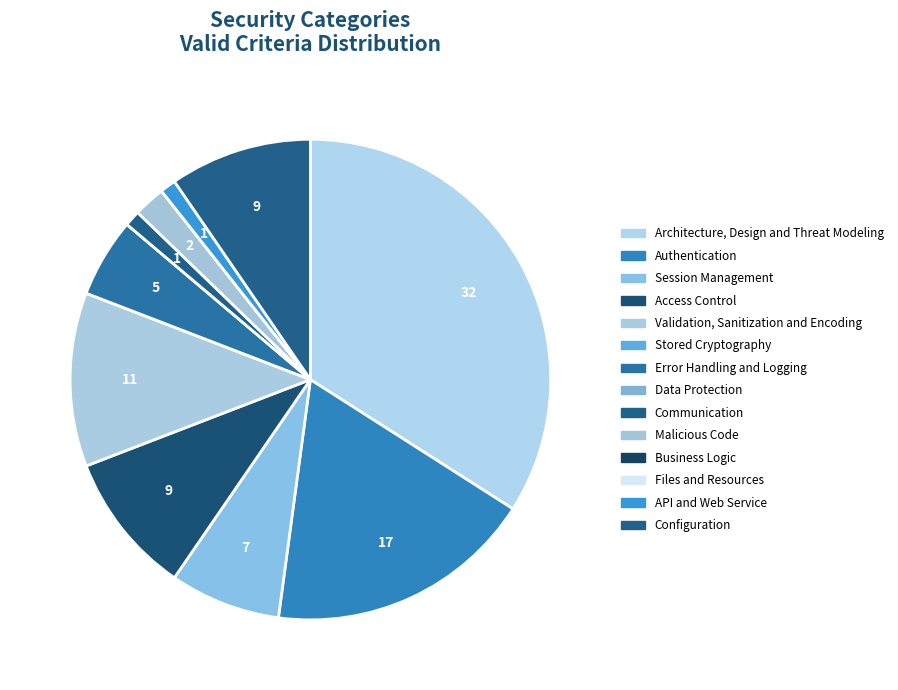

Does any single category account for the majority?

No